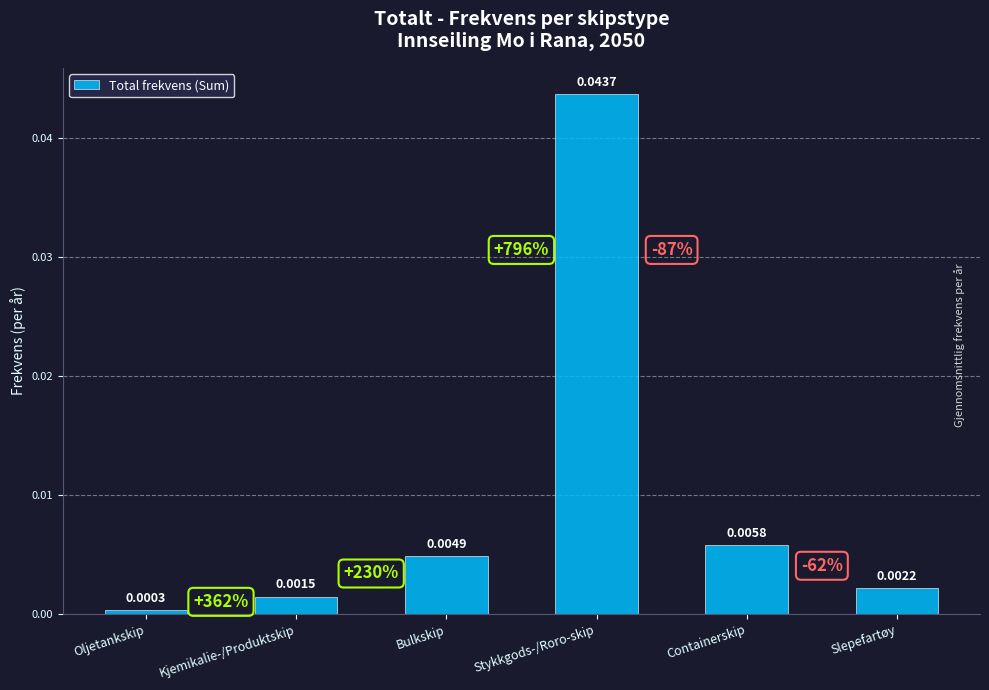

What is the label of the 4th bar from the right?

Bulkskip